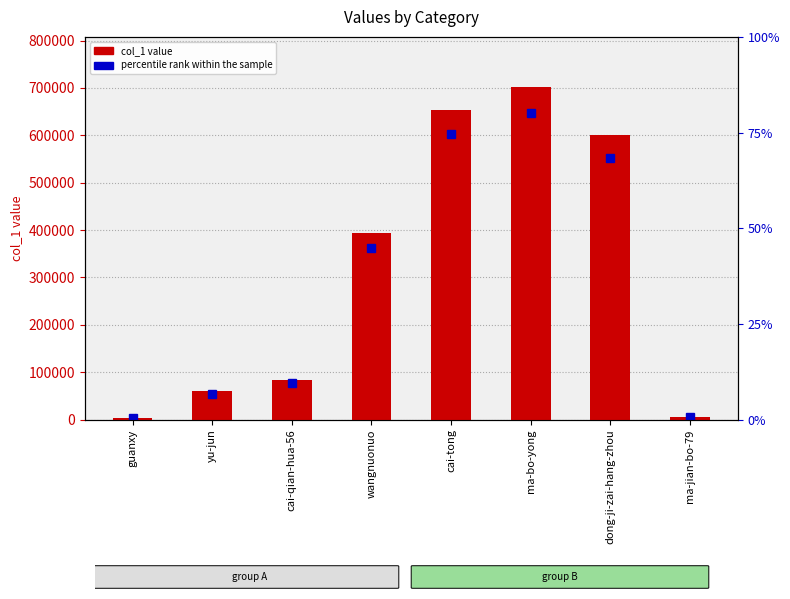

Does the chart contain any negative values?

No